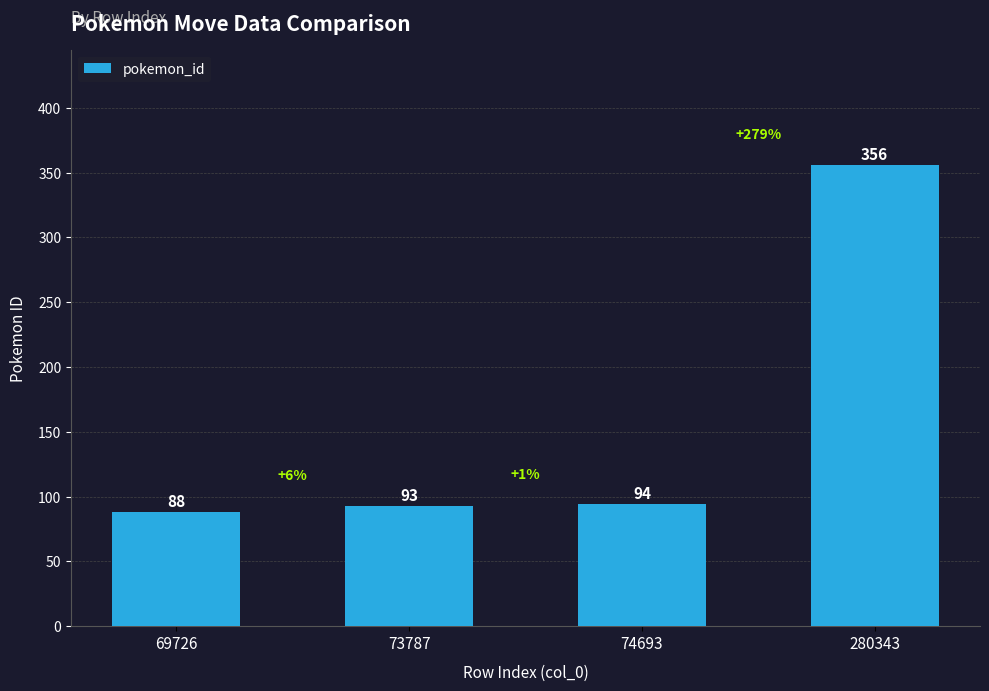

Between 280343 and 69726, which is larger?

280343